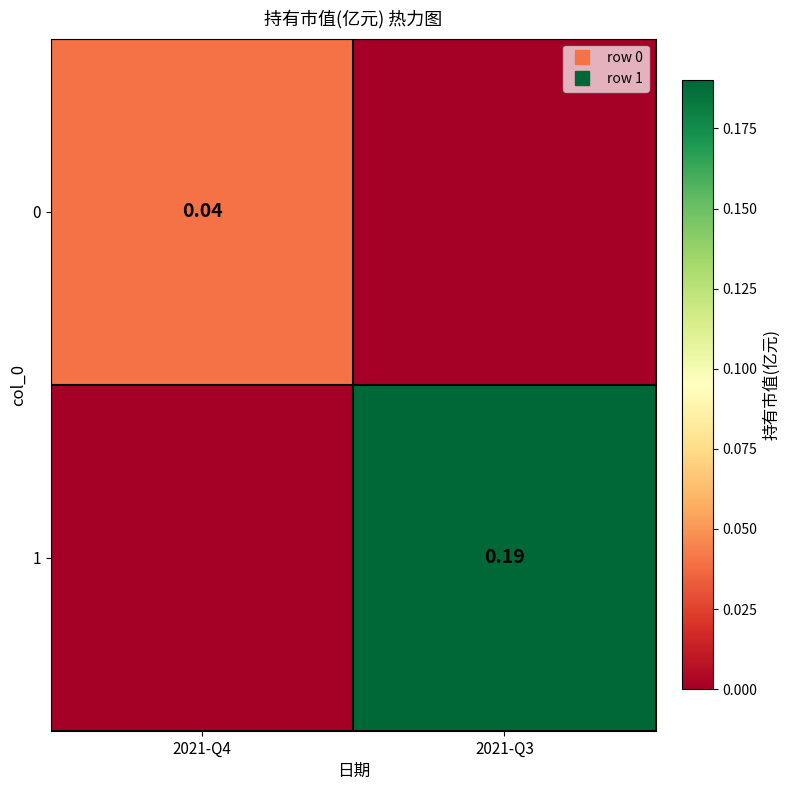

What is the difference between the maximum and minimum values in the 1 series?

0.2